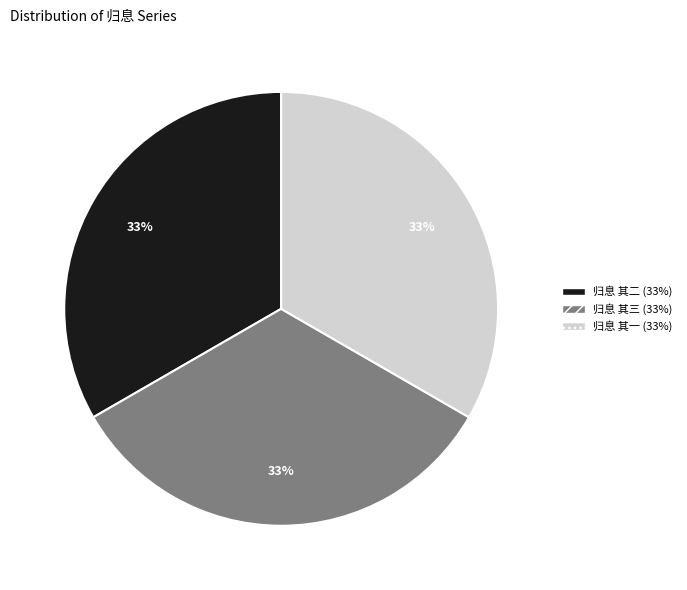

To the nearest percent, what percentage of the pie is 归息 其一?

33%